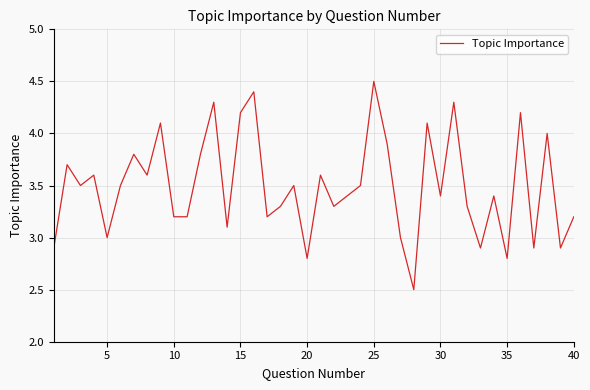

What is the difference between the maximum and minimum values?

2.0